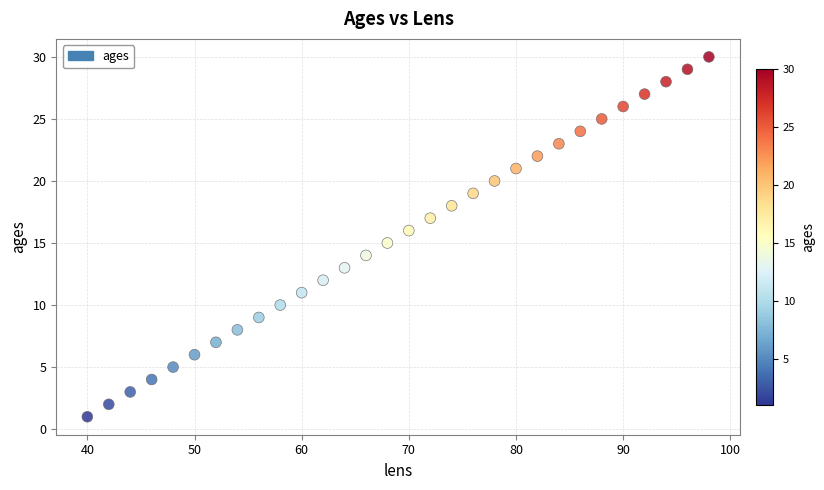

What is the range of Y values (max minus min)?

29